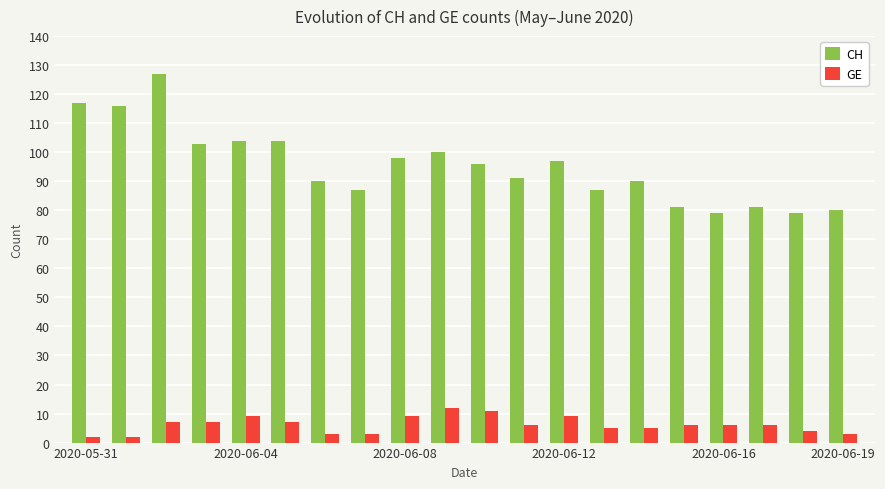

Which series has the widest spread of values?

CH